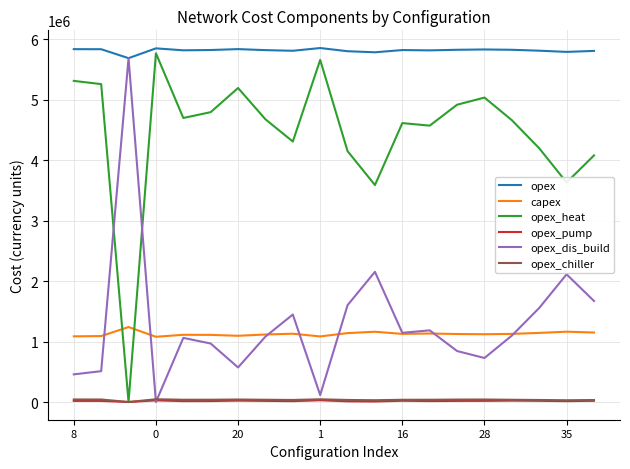

What is the greatest value displayed?

5851359.1